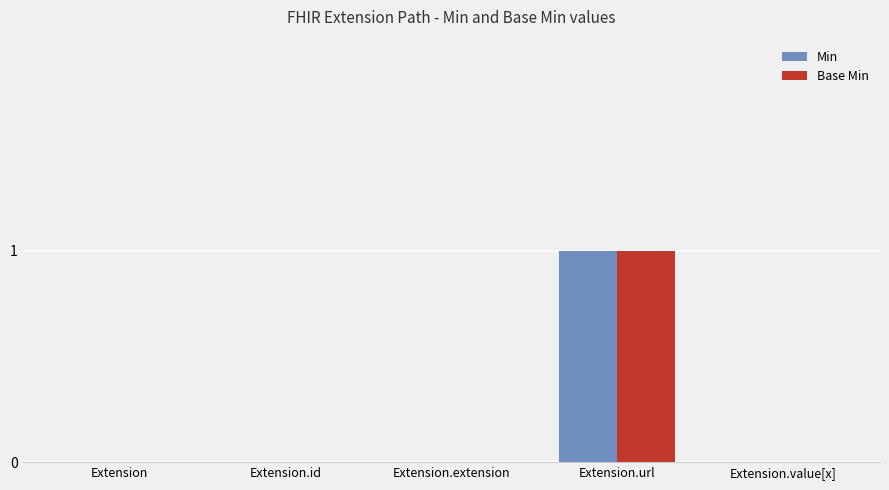

Count the number of data series in this chart.

2